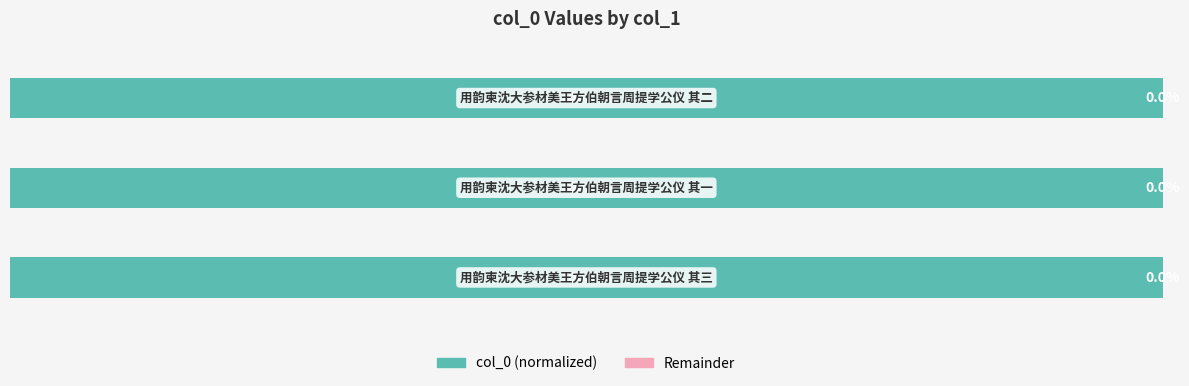

Reading left to right, transcribe all the data shown in this chart.

col_0 (normalized %): 0=100.0	1=100.0	2=100.0
Remainder: 0=0.0	1=0.0	2=0.0